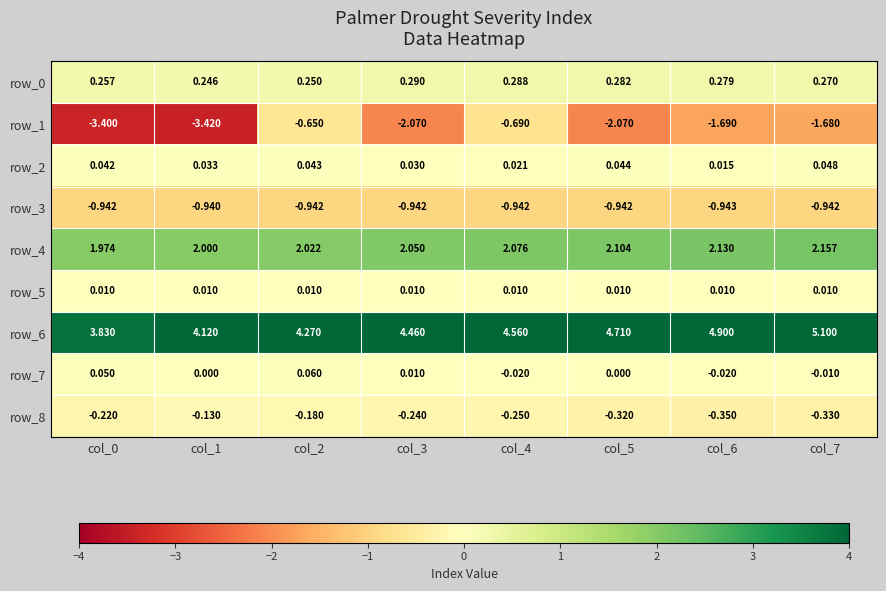

What is the total value across all series at col_2?

4.9